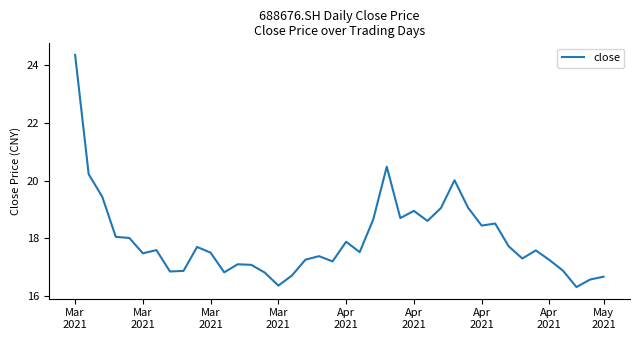

What is the maximum value shown in the chart?

24.4